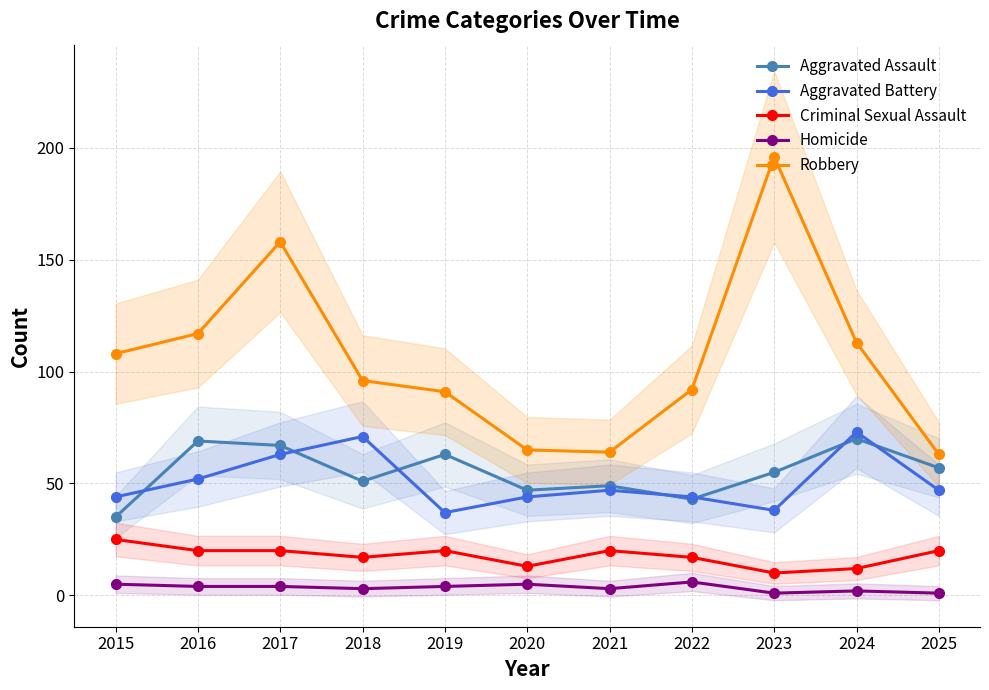

Is it true that Aggravated Battery equals 47 at 2021?

True